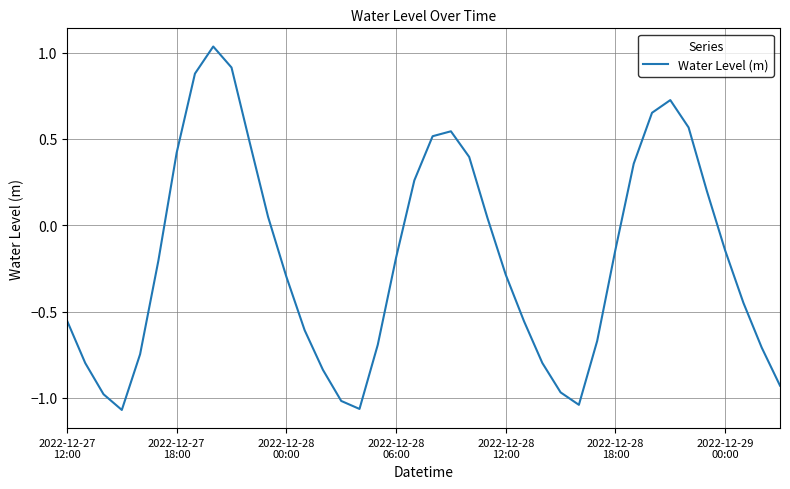

How many negative values are there?

24